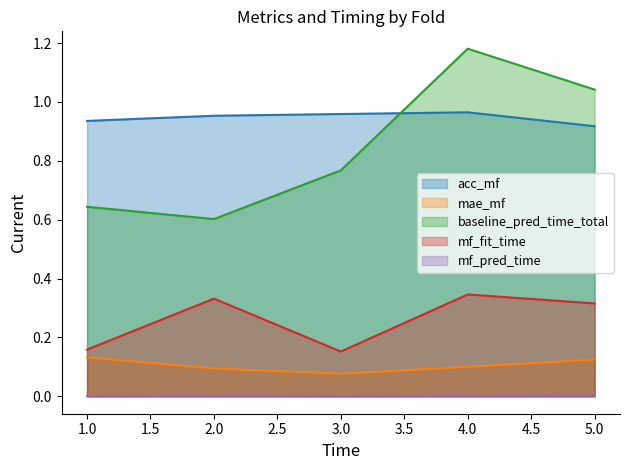

How many distinct data groups are displayed?

5